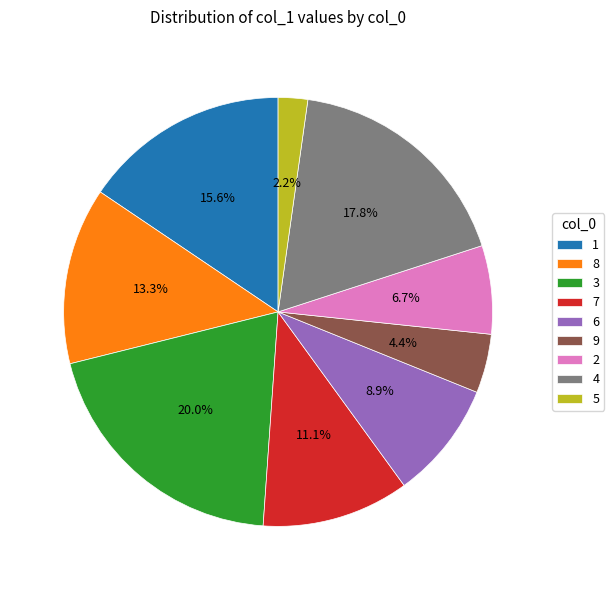

True or false: 7 accounts for 22% of the total.

False